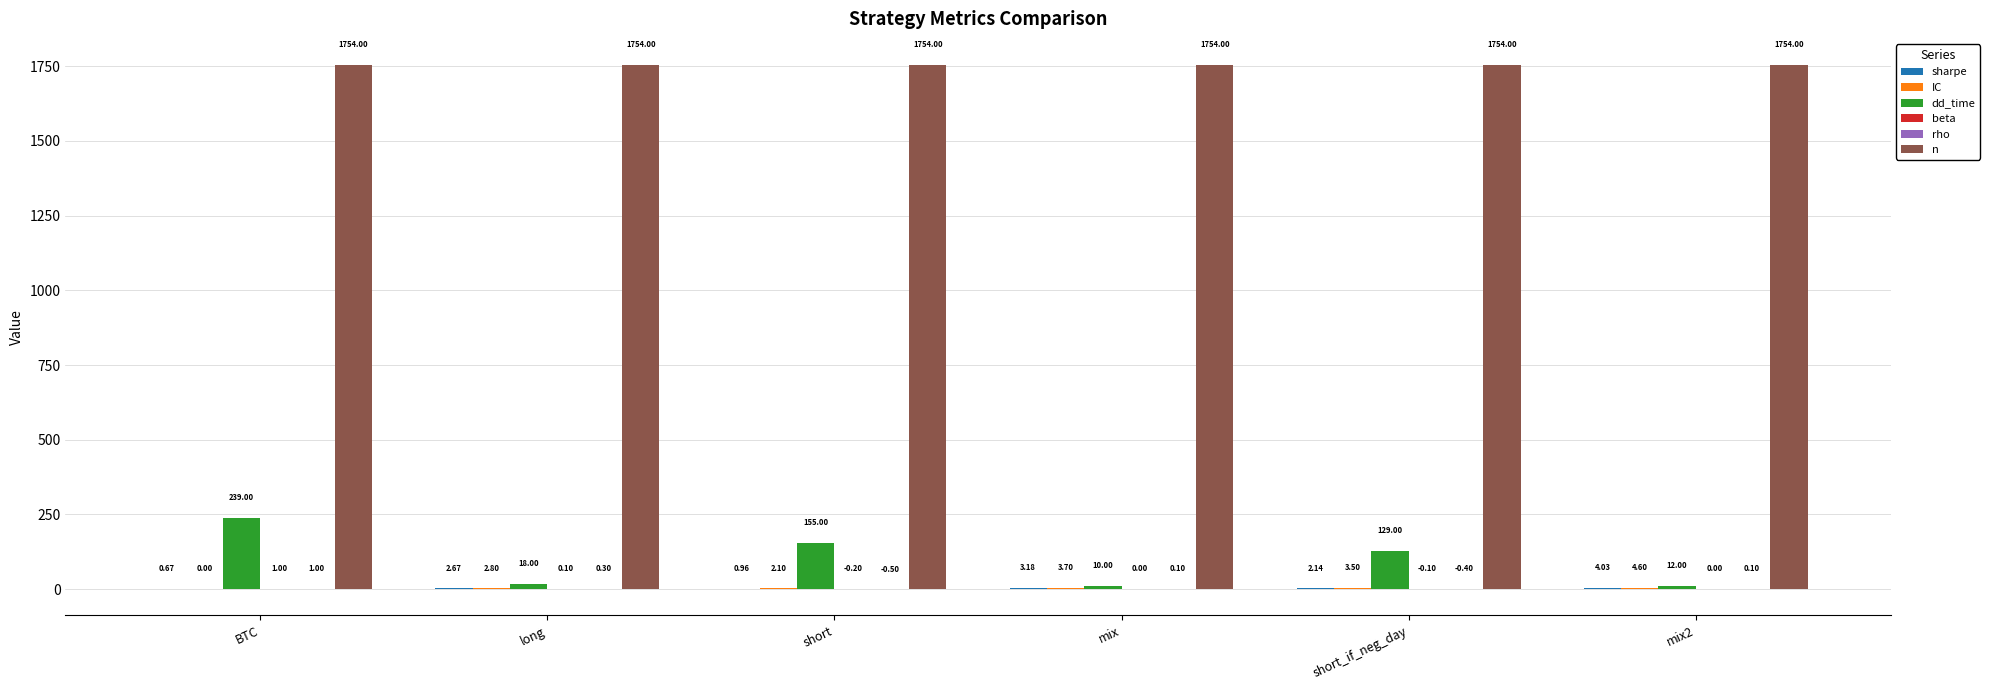

What is the total value across all series at short?

1911.4